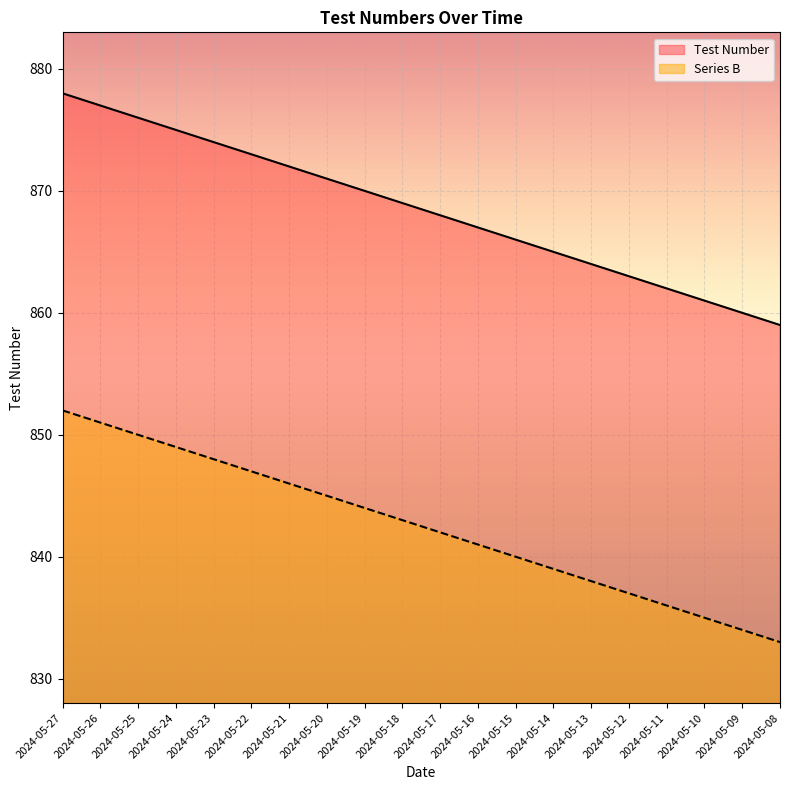

What is the difference between the second highest and second lowest values in the Series B series?

17